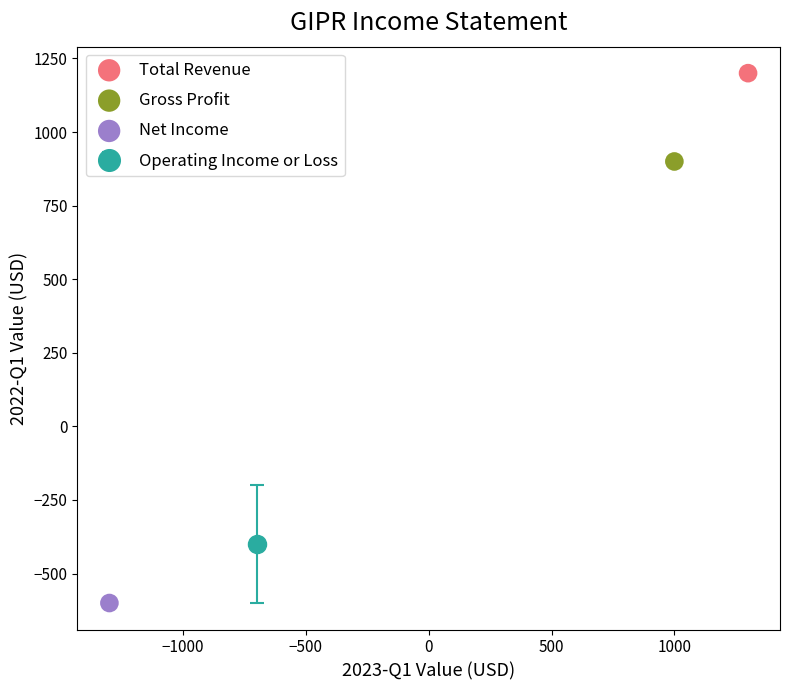

Which series contains the highest Y value?

Total Revenue